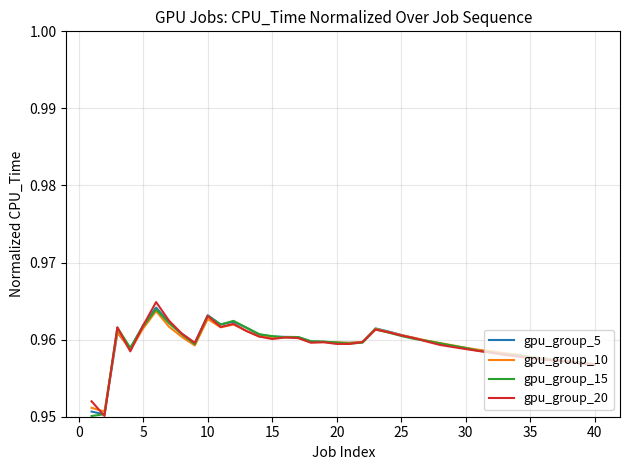

Rank the series by their average value, from highest to lowest.

gpu_group_5, gpu_group_15, gpu_group_20, gpu_group_10